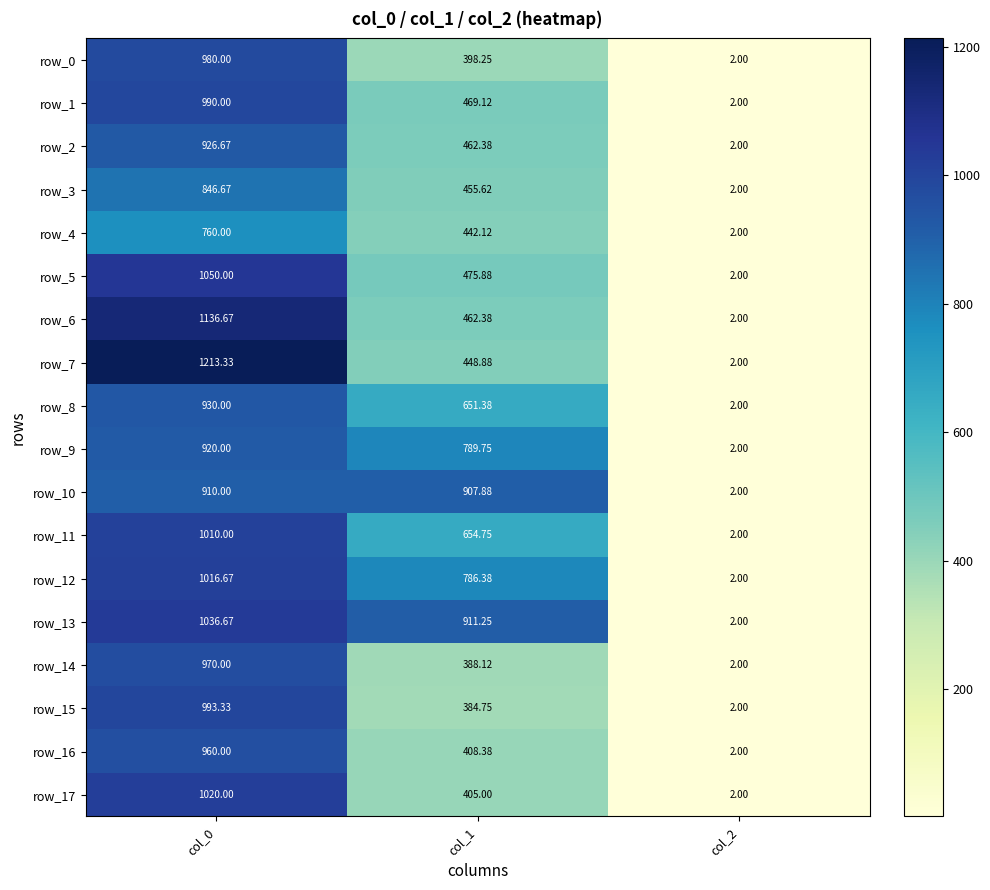

Is the value of row_12 at col_1 greater than the value of row_7 at col_2?

Yes